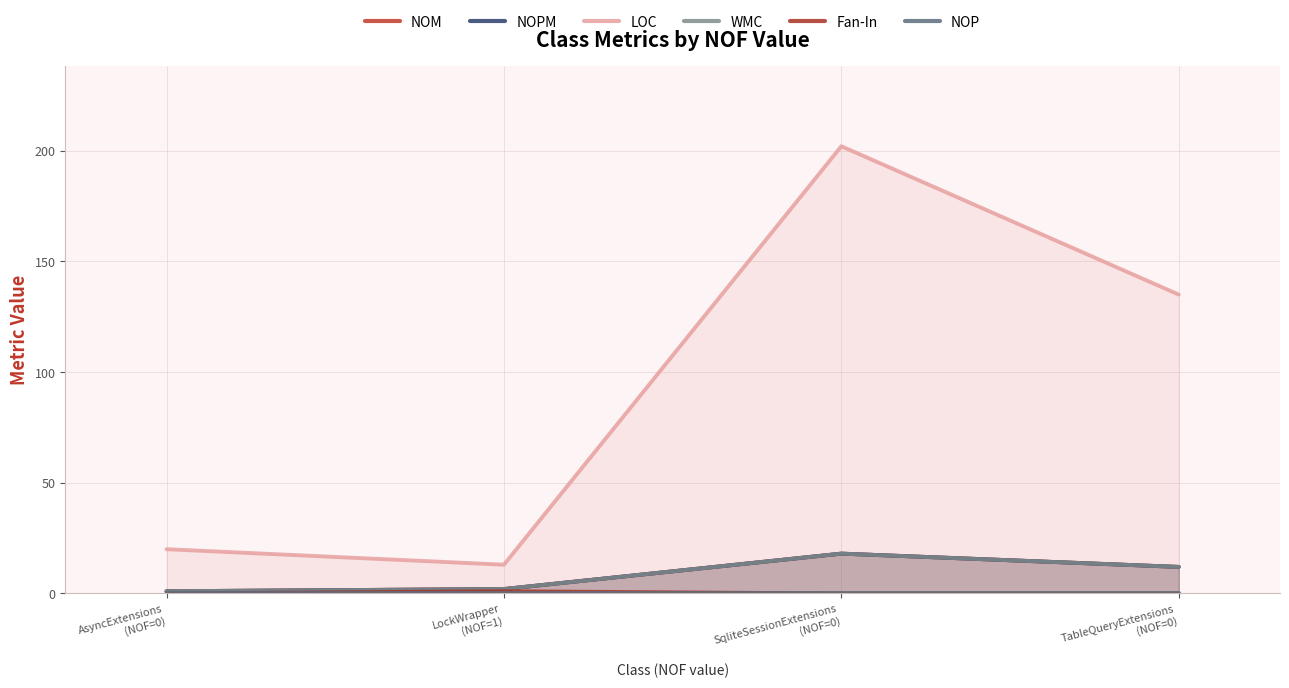

What position from the left is TableQueryExtensions
(NOF=0)?

4